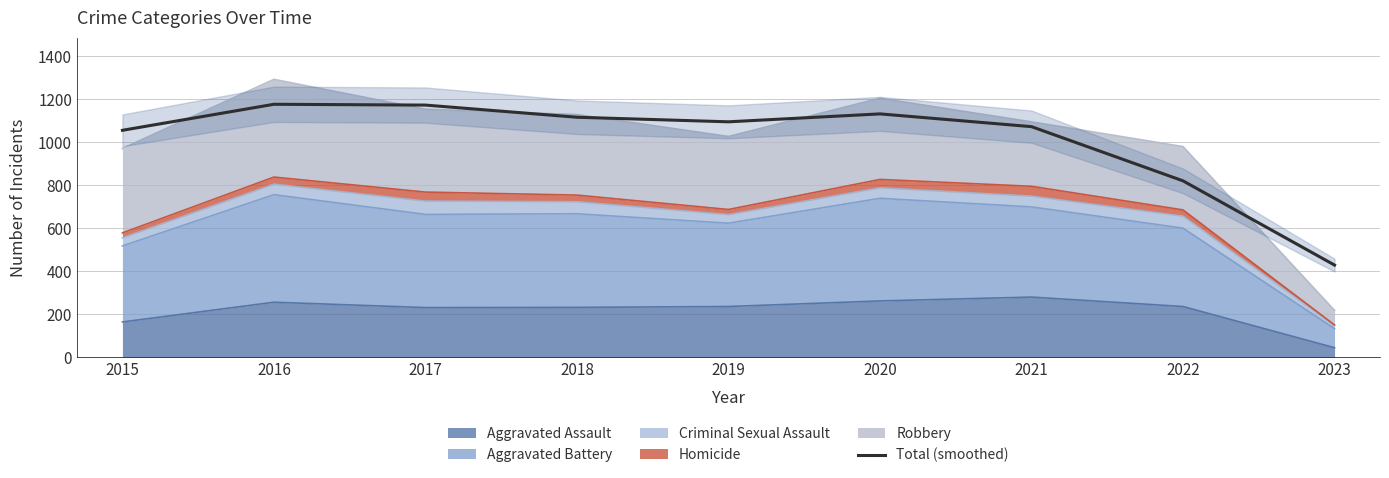

How many points are higher than both their immediate neighbors (excluding endpoints)?

2